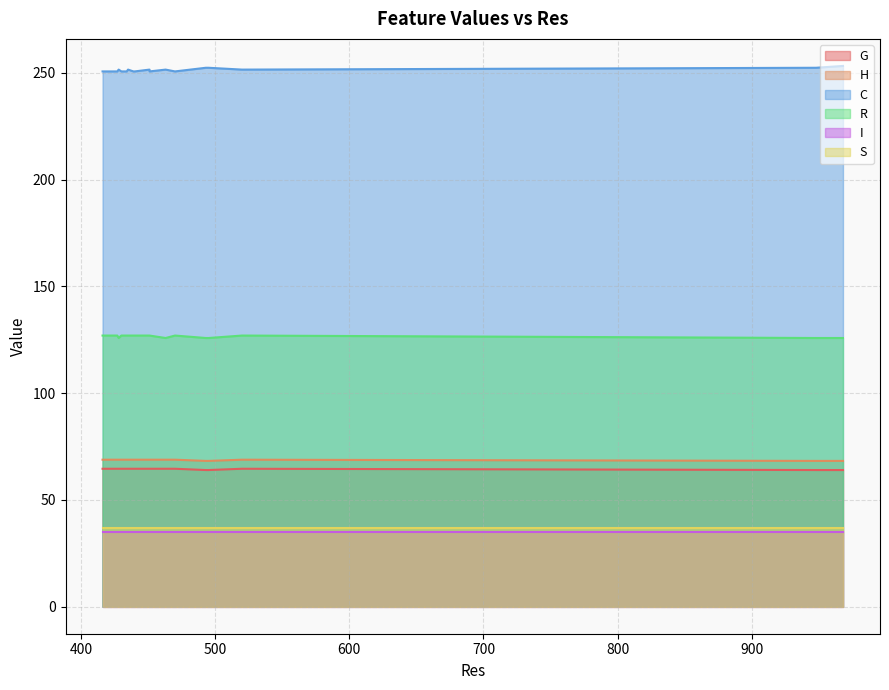

Read the S value at 434.

36.9